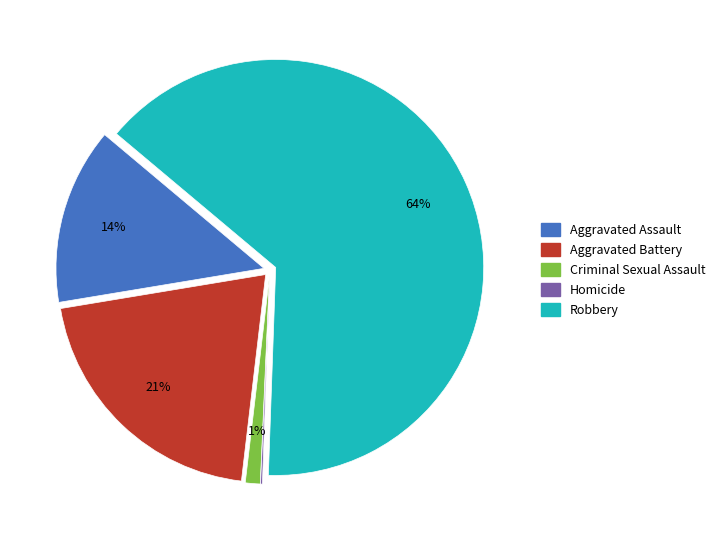

Does any single category account for the majority?

Yes